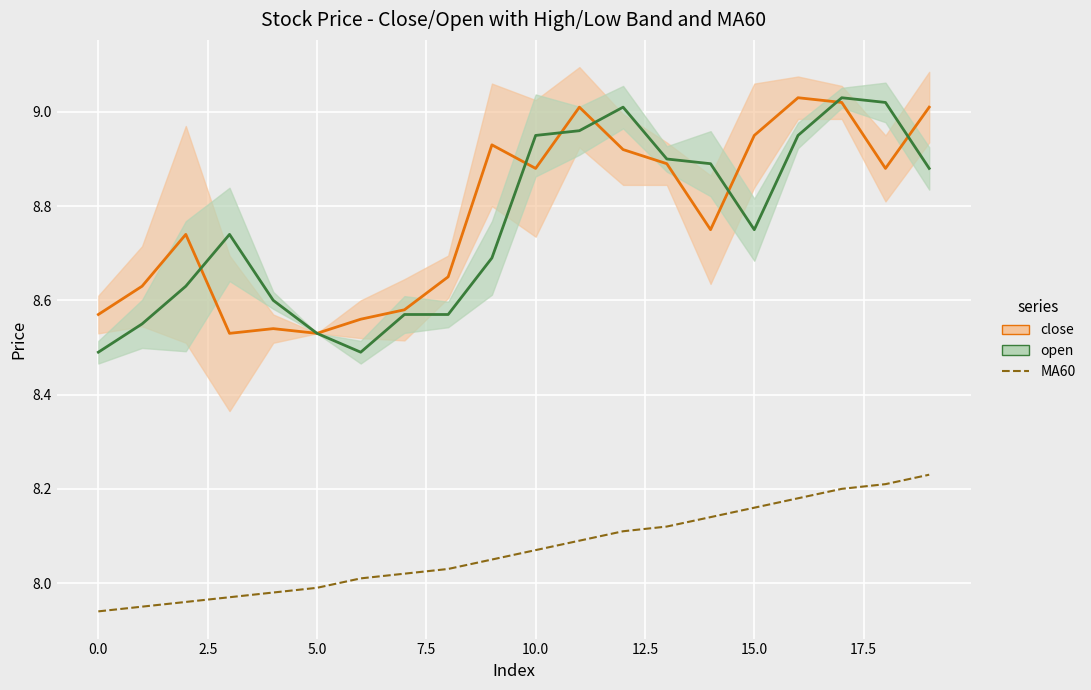

At how many categories does at least one series exceed 8?

20